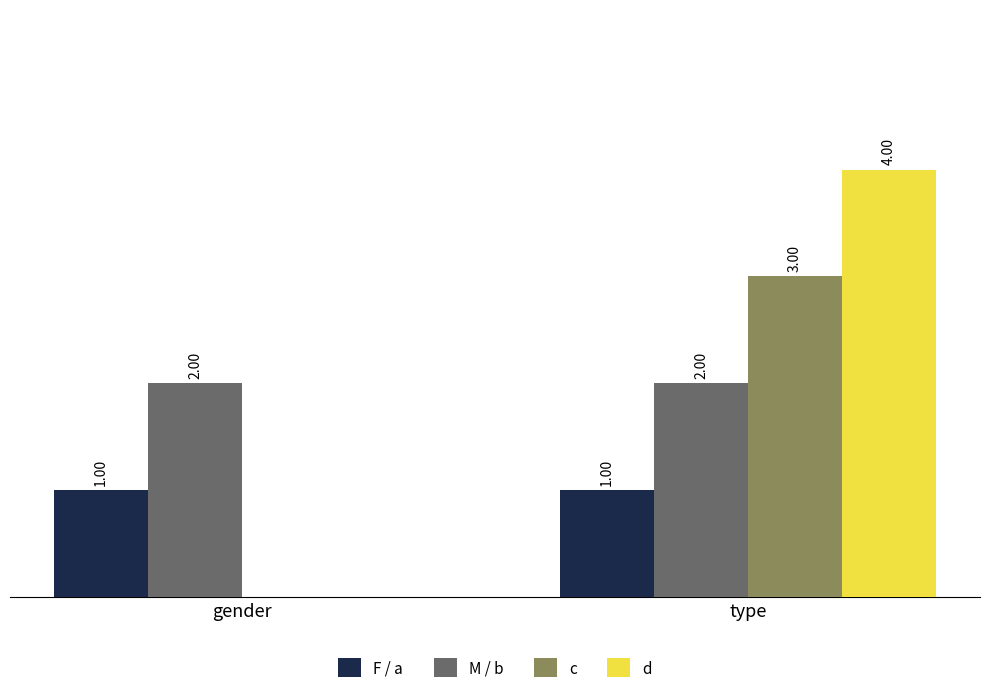

What is the spread (max minus min) of values at type?

1